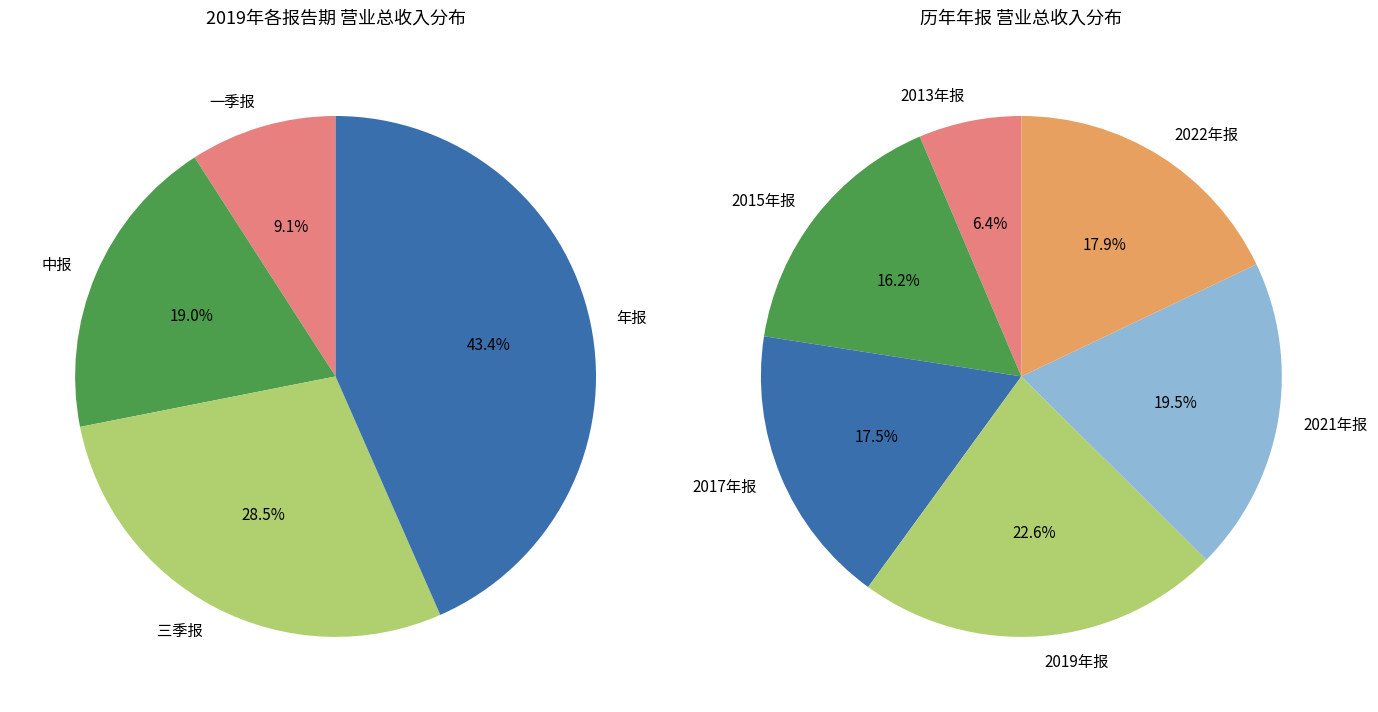

Approximately how many times larger is the value at 三季报 compared to 年报?

0.7